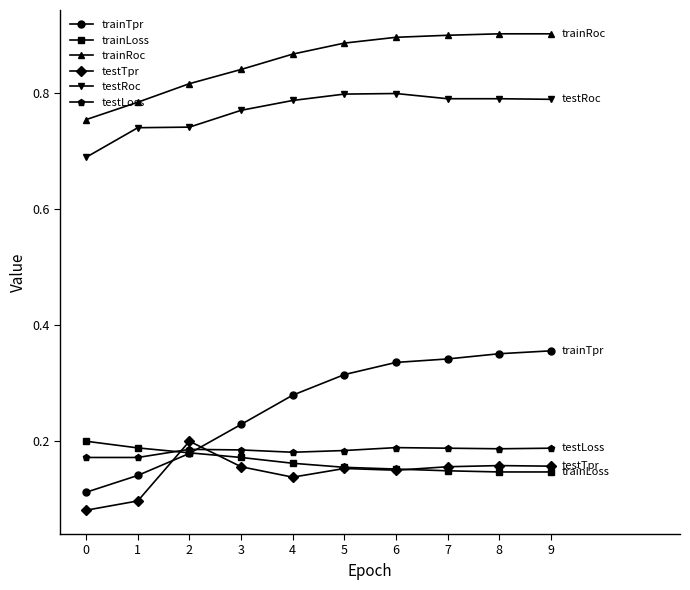

Which series changed the most between 2 and 7?

trainTpr